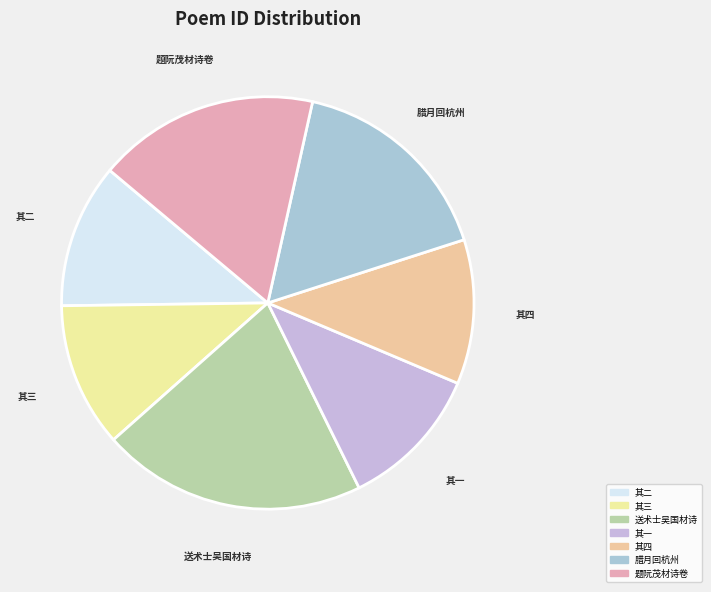

Count the number of slices in the pie.

7